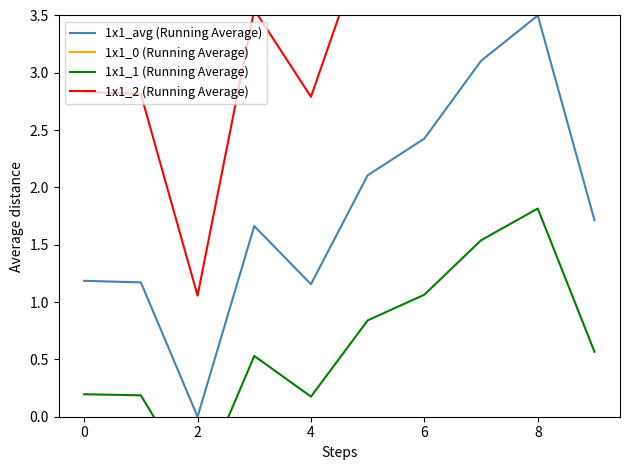

The value of 1x1_avg (Running Average) at 2 is 0.0. True or false?

True